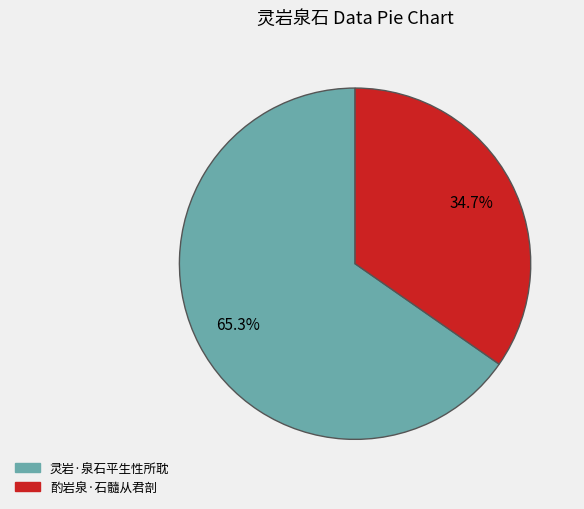

What is the ratio of the value at 灵岩·泉石平生性所耽 to the value at 酌岩泉·石髓从君剖?

1.9